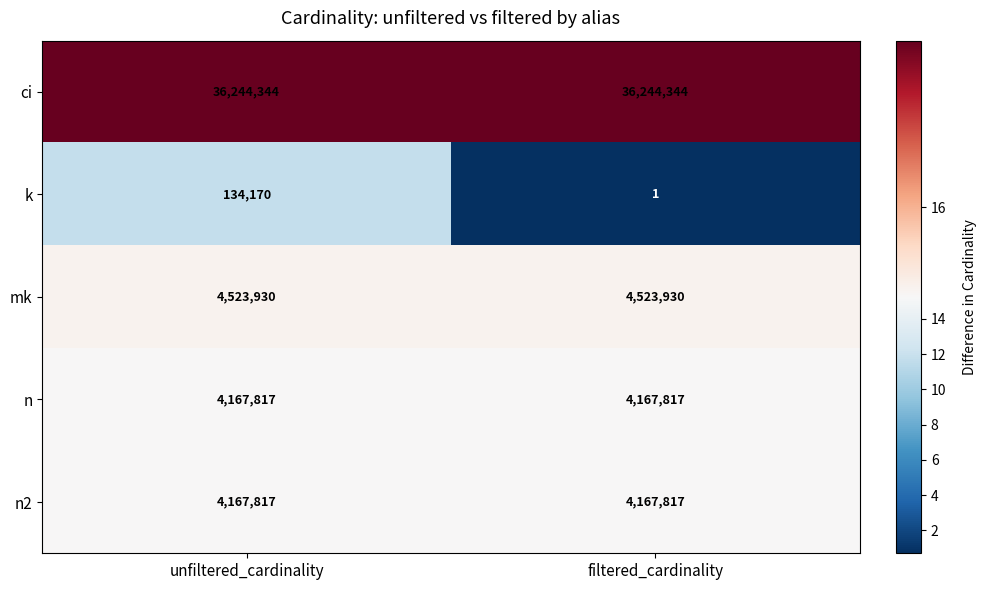

The value of mk at unfiltered_cardinality is 7550356. True or false?

False